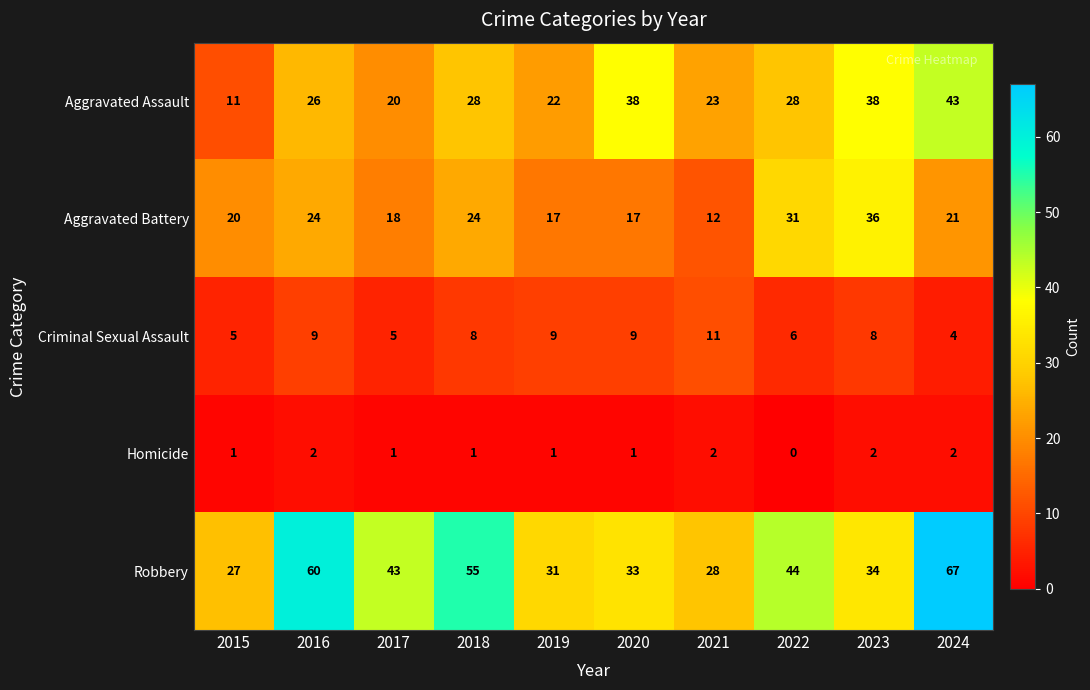

What value does the Criminal Sexual Assault series have at 2022?

6